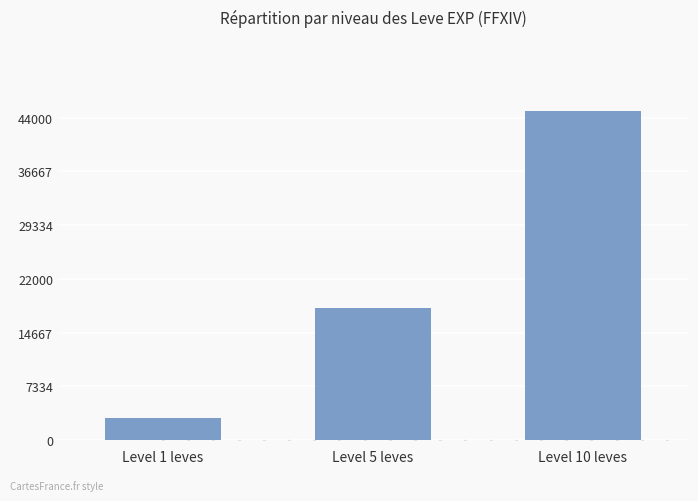

The value at Level 10 leves is 44850. True or false?

True